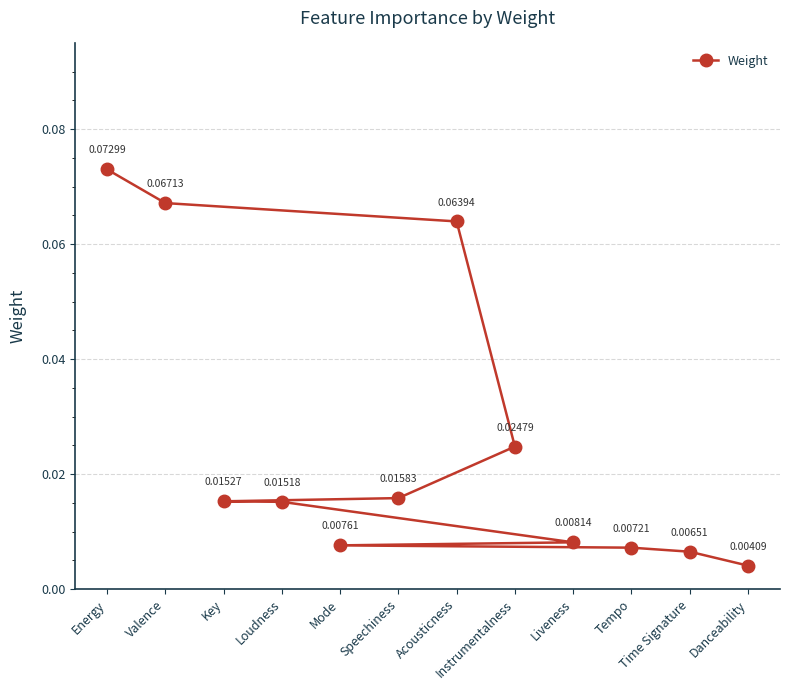

Which has a higher value, Key or Danceability?

Key